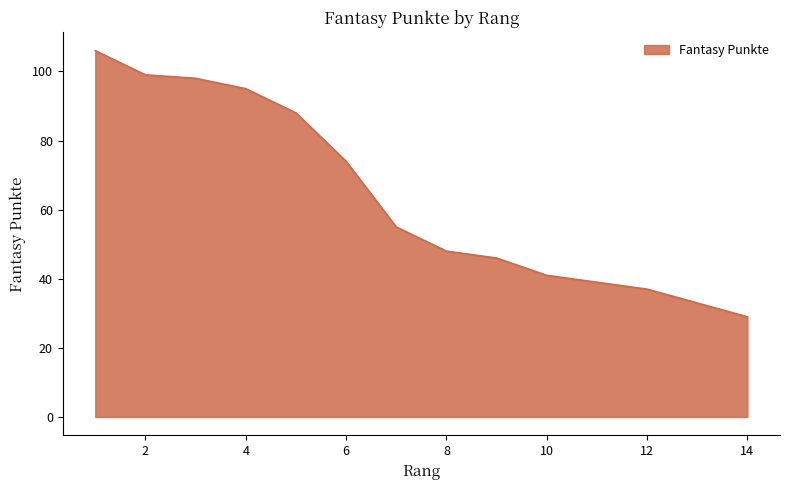

The chart shows a value of 149 at 1. True or false?

False